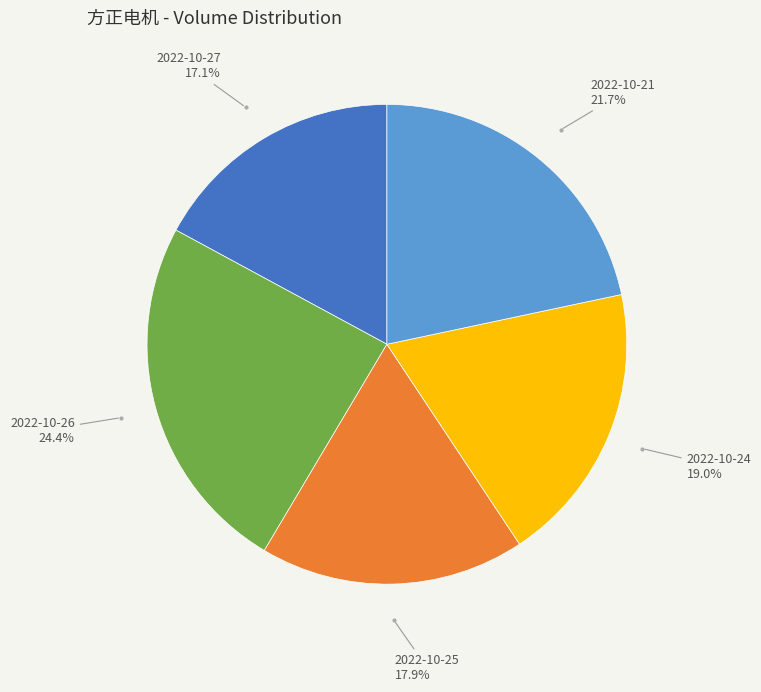

Do 2022-10-25 and 2022-10-26 together represent more than half of the pie?

No